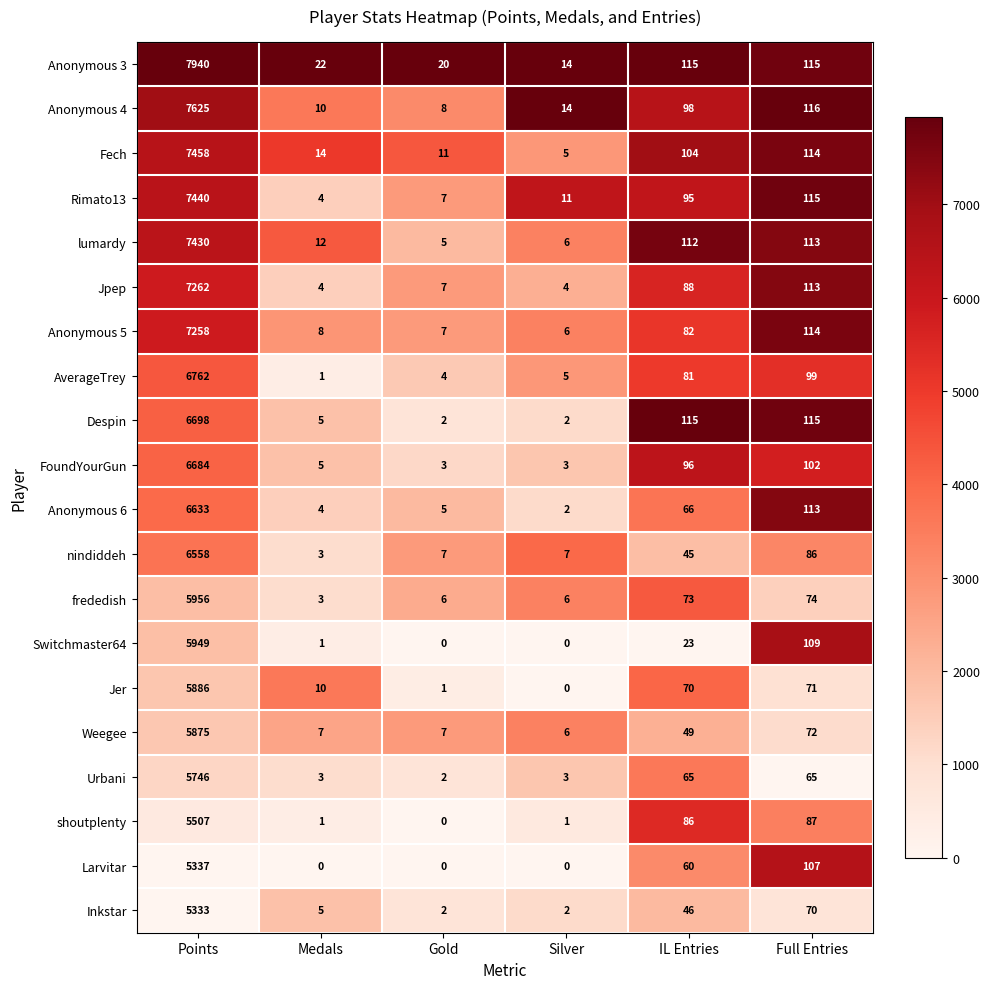

At which label does frededish first exceed 73?

Points